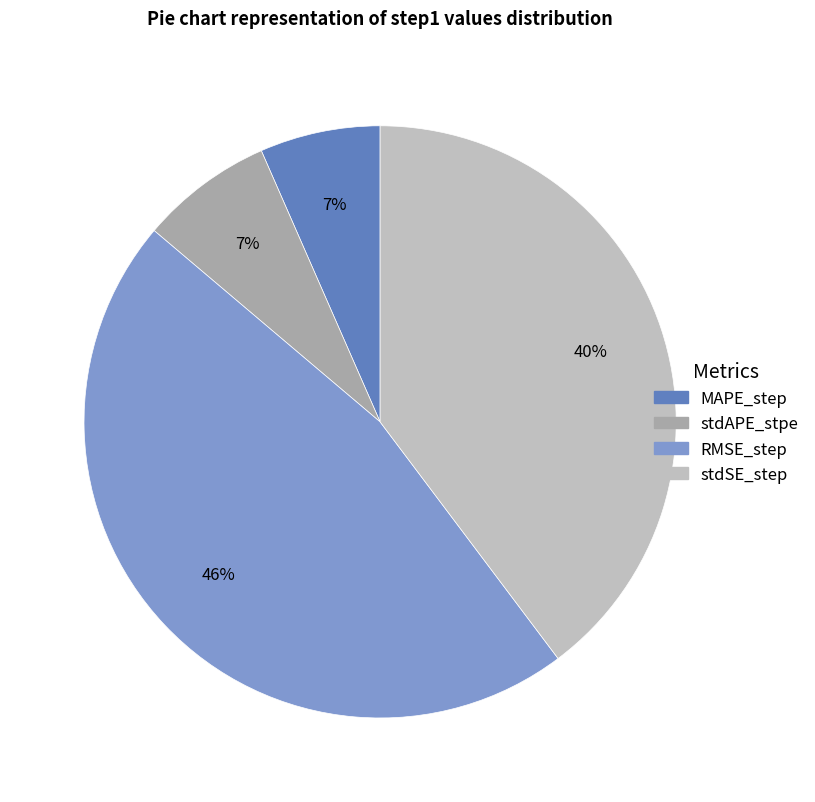

To the nearest percent, what portion does stdAPE_stpe represent?

7%